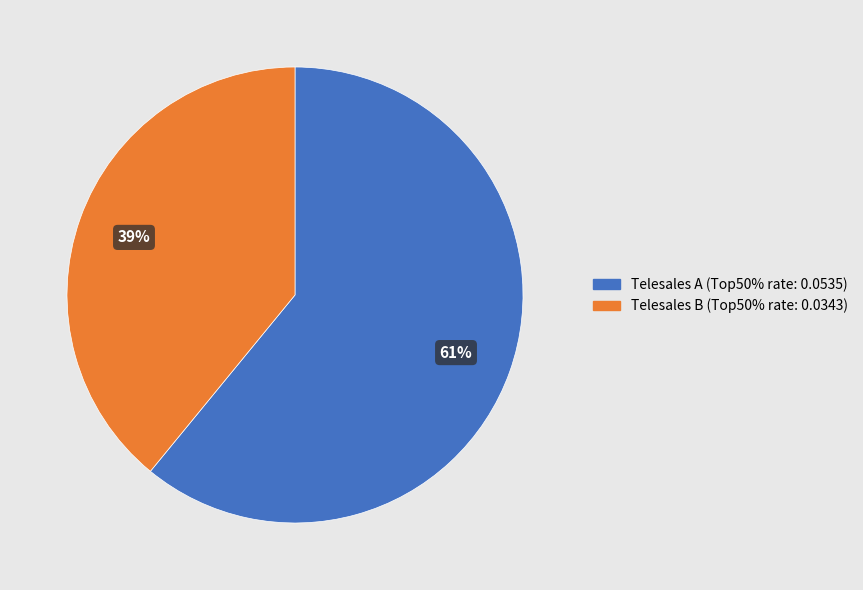

Is there a majority slice in this chart?

Yes